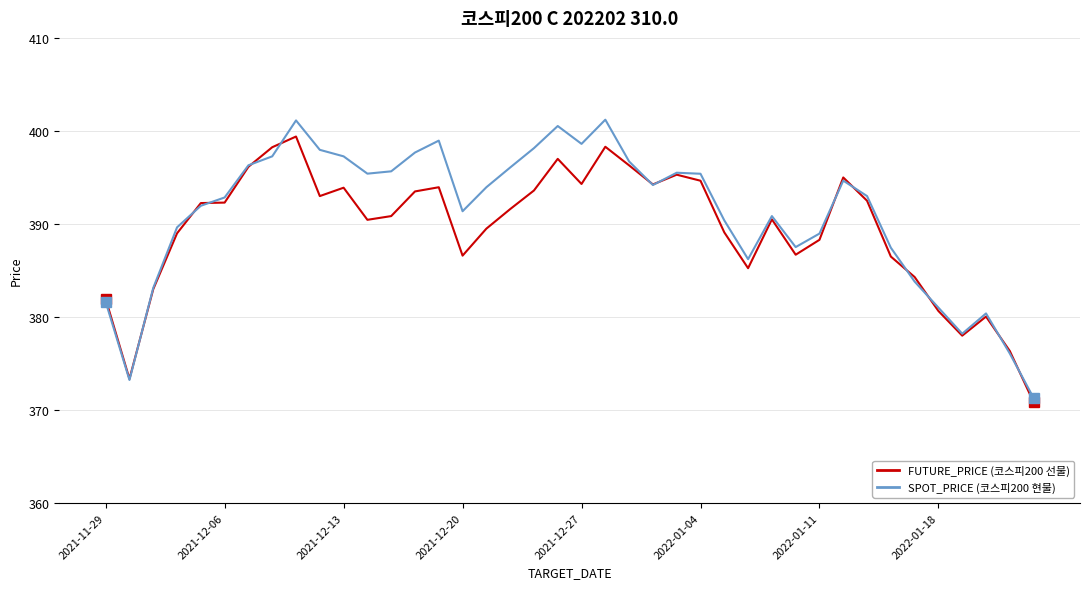

What is the greatest value displayed?

401.2